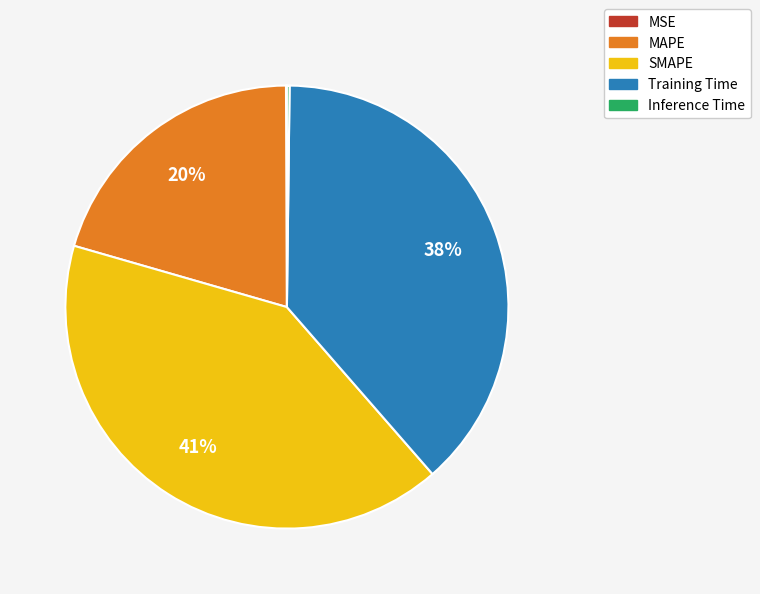

Is Training Time the majority of the pie?

No